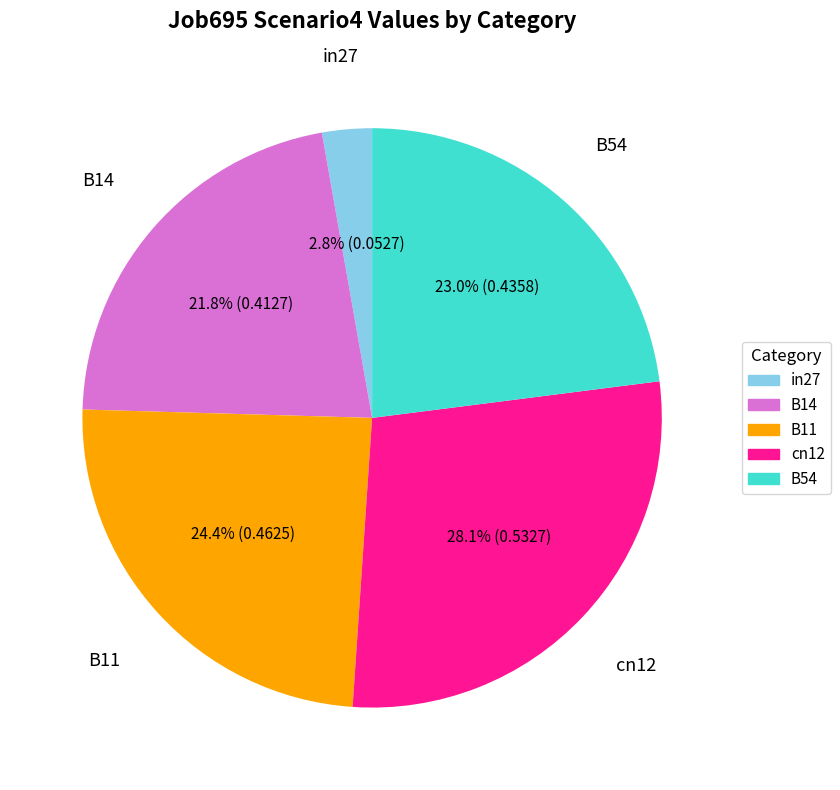

Does any single category account for the majority?

No